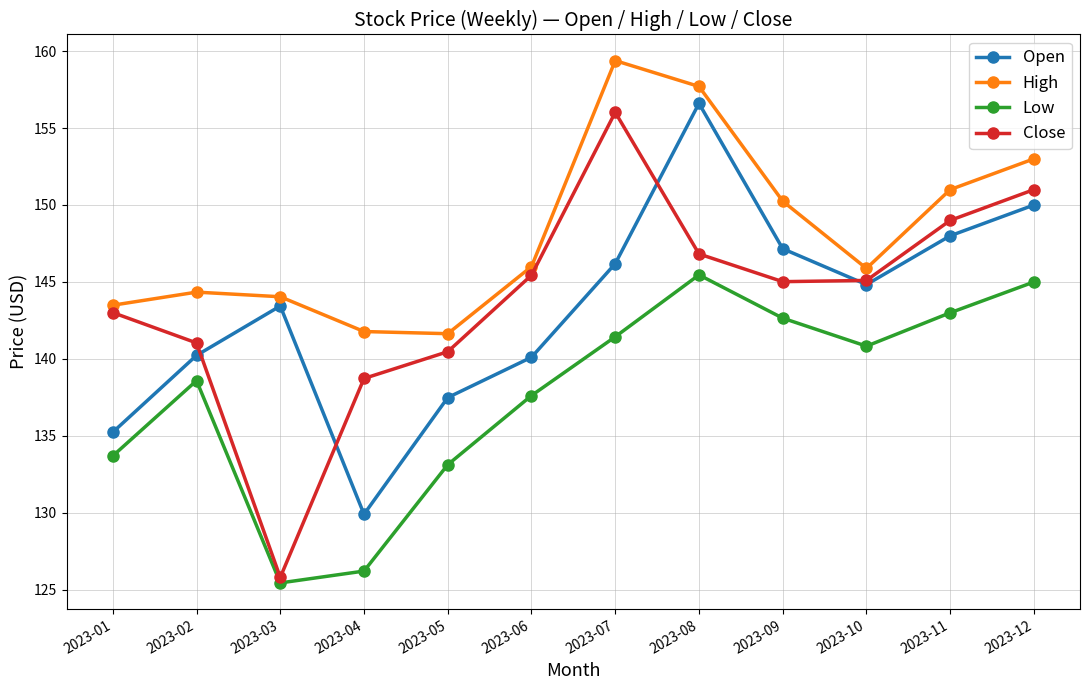

True or false: Open and High cross at least once.

False